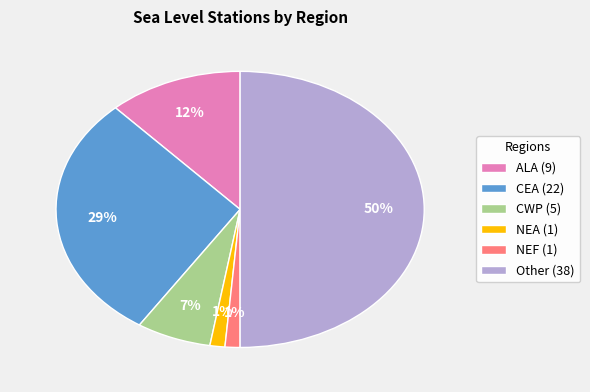

Between NEA and Other, which is larger?

Other